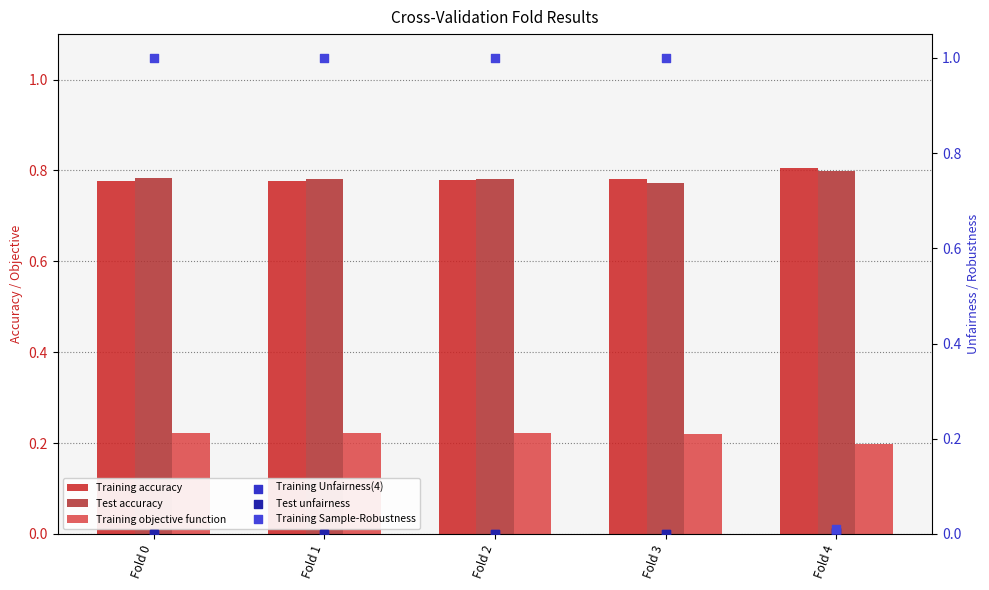

Which series has the largest Y range (max minus min)?

Training Sample-Robustness